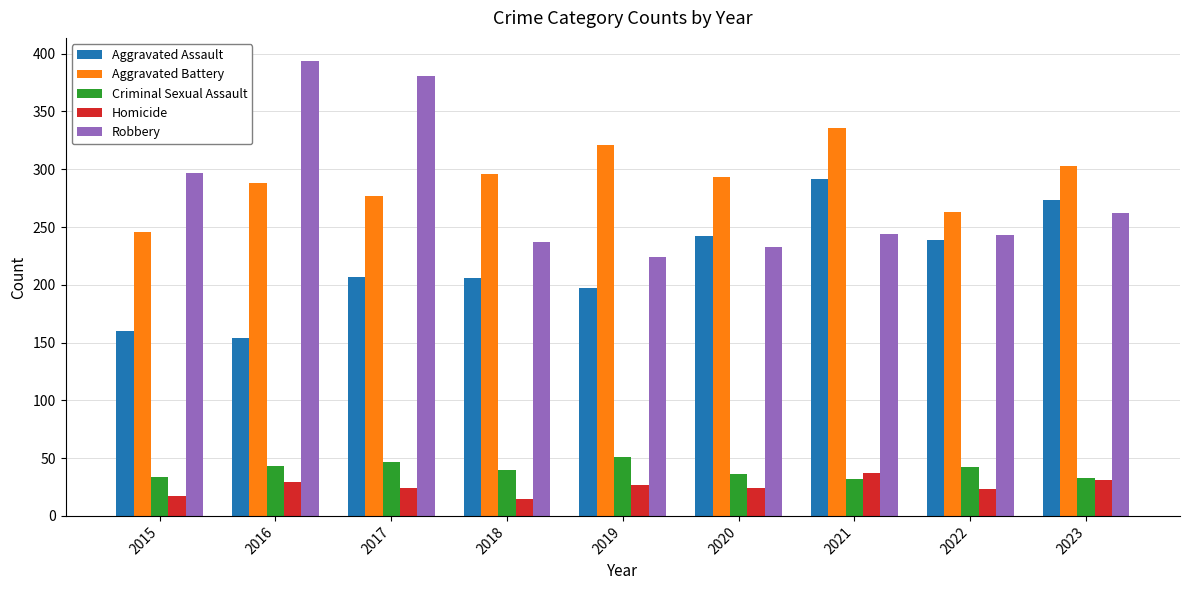

What is the minimum value for Homicide?

15